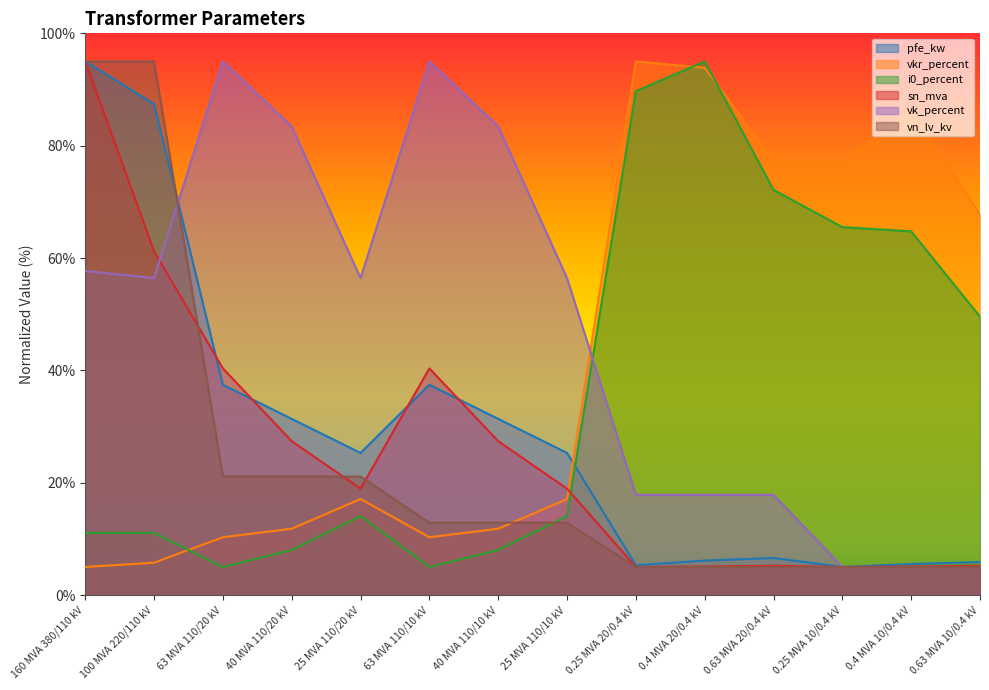

At which category is the sum across all series the highest?

160 MVA 380/110 kV